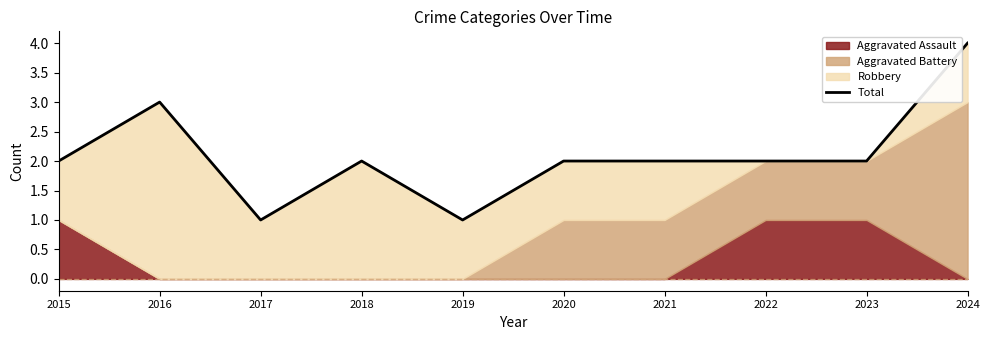

What is the difference between the maximum and minimum values?

3